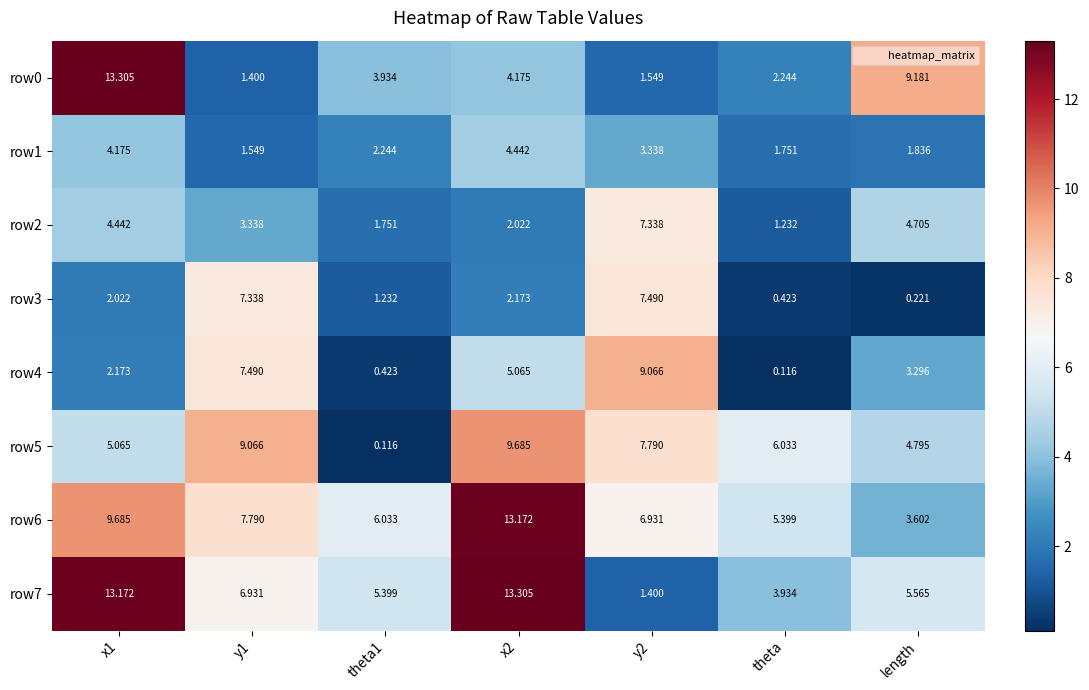

At which label is row0 closest to 7?

length